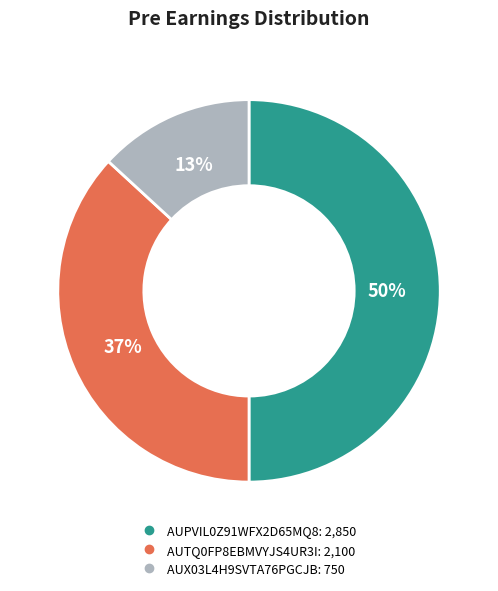

How many segments does this pie chart have?

3